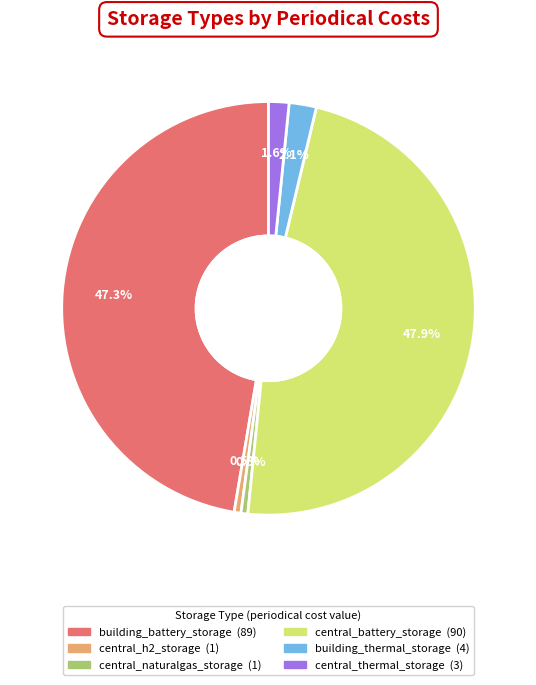

Which has a higher value, central_battery_storage or central_h2_storage?

central_battery_storage